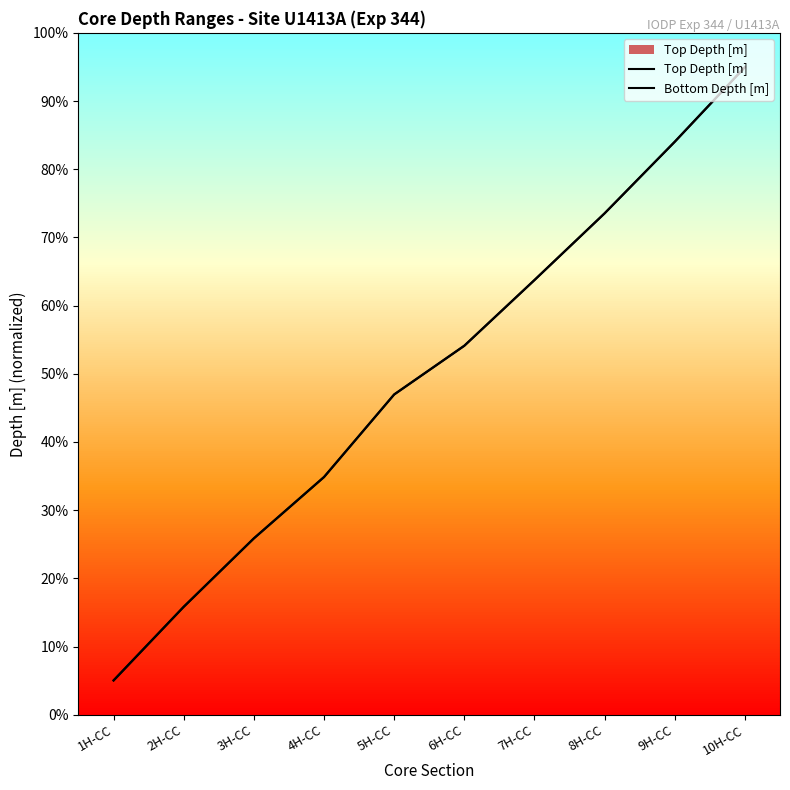

How many data points in Bottom Depth [m] are less than 54?

5